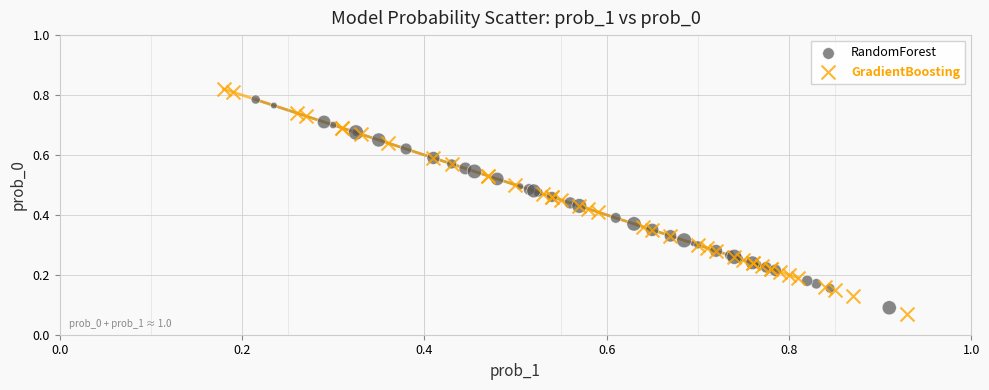

What are all the series names shown in the legend?

RandomForest, GradientBoosting